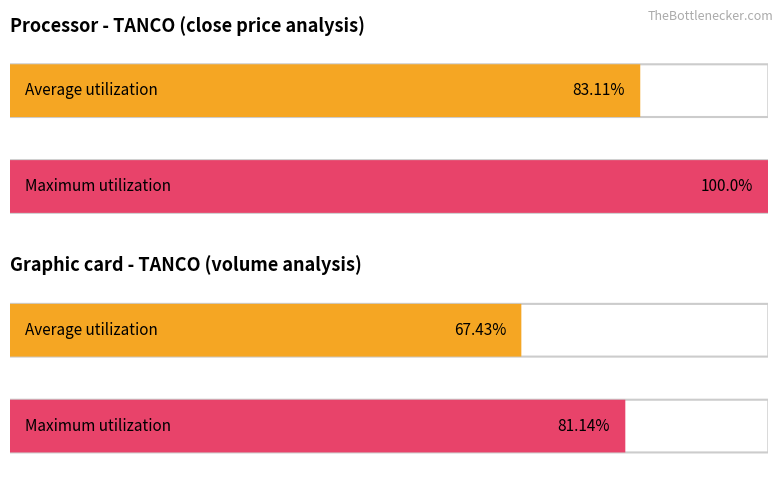

The Maximum utilization series shows 0.3 at 9. True or false?

False